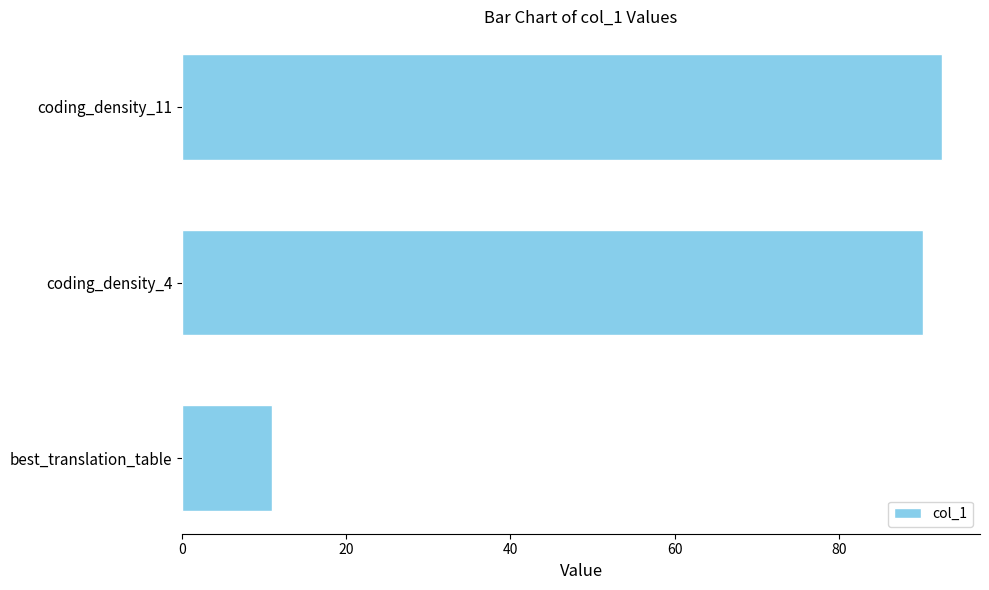

What is the difference between the values at coding_density_11 and coding_density_4?

2.3